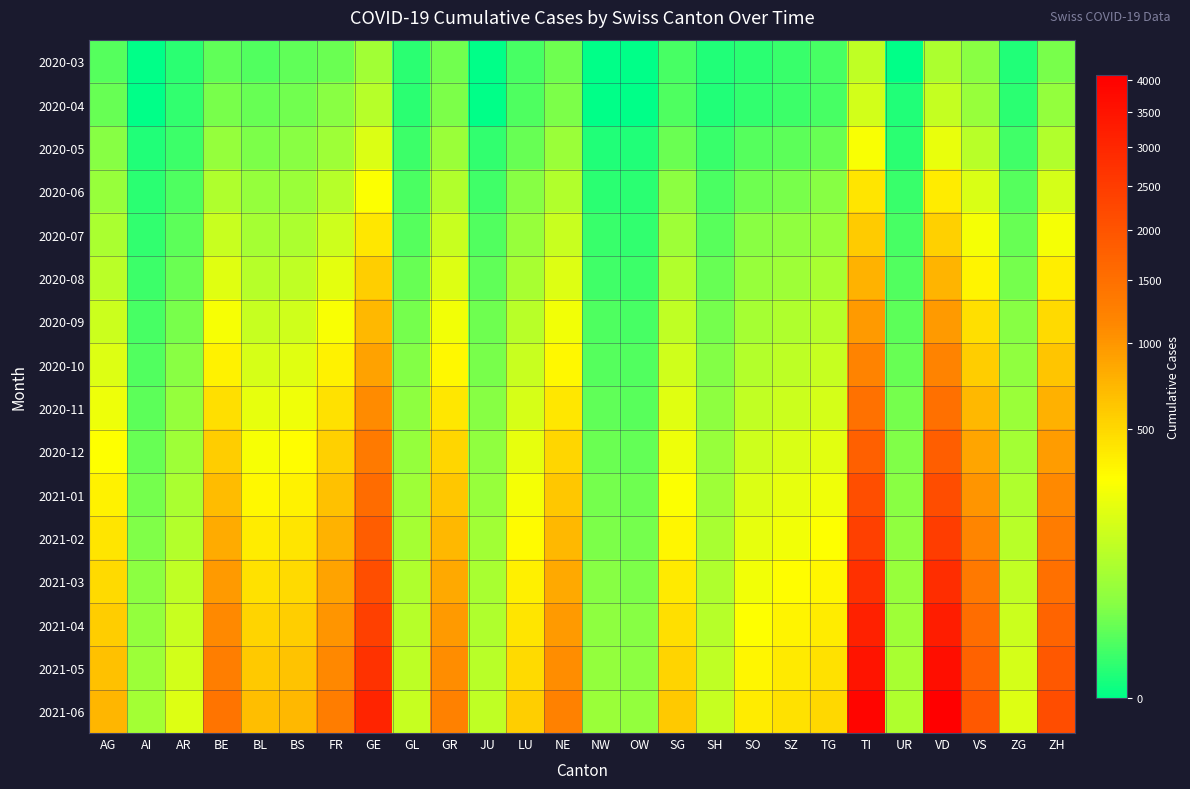

Between LU and OW, which is larger?

LU